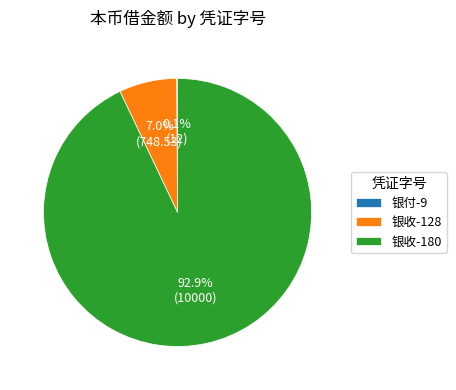

To the nearest percent, what portion does 银收-128 represent?

7%